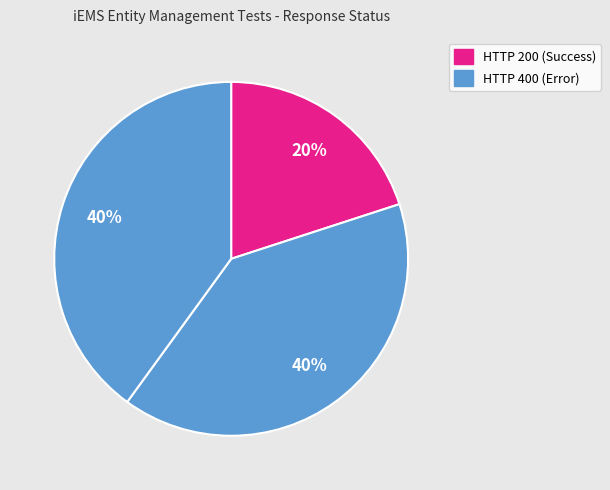

To the nearest percent, what is the difference between the largest and smallest slice percentages?

20%